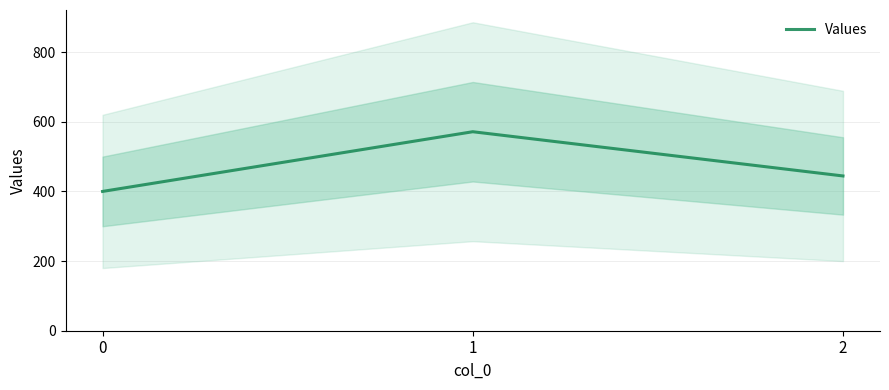

Reading right to left, transcribe all the data shown in this chart.

2=444.4	1=571.4	0=400.0